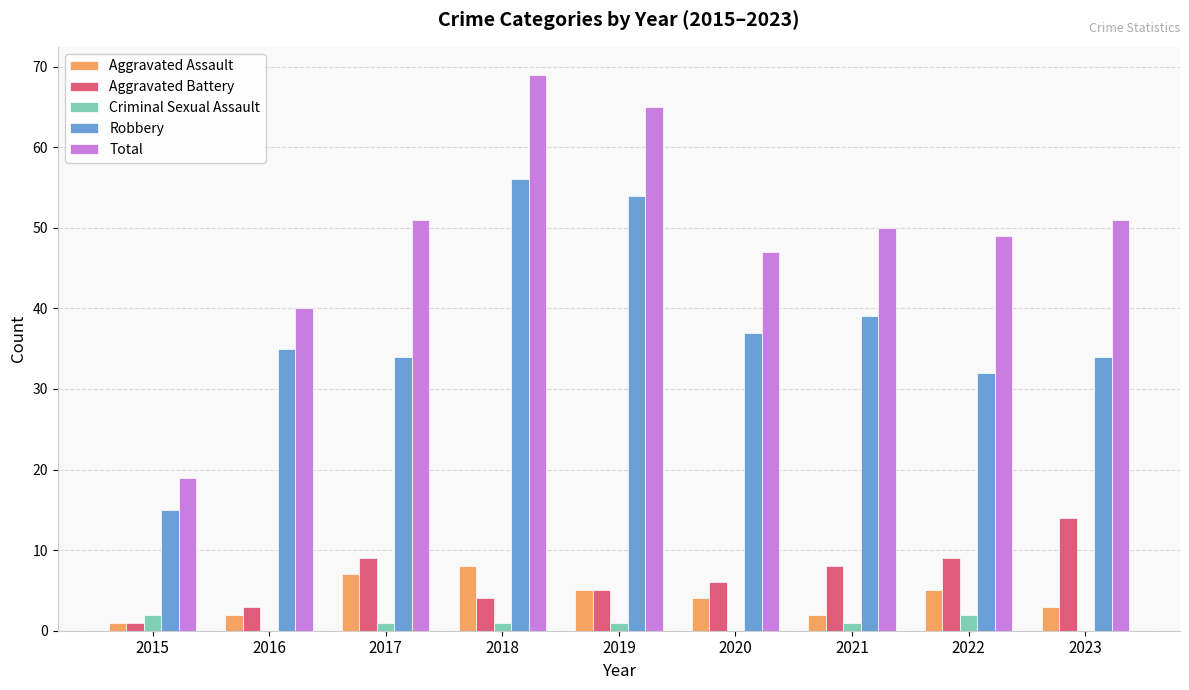

Between 2015 and 2017, which series saw the biggest shift?

Total